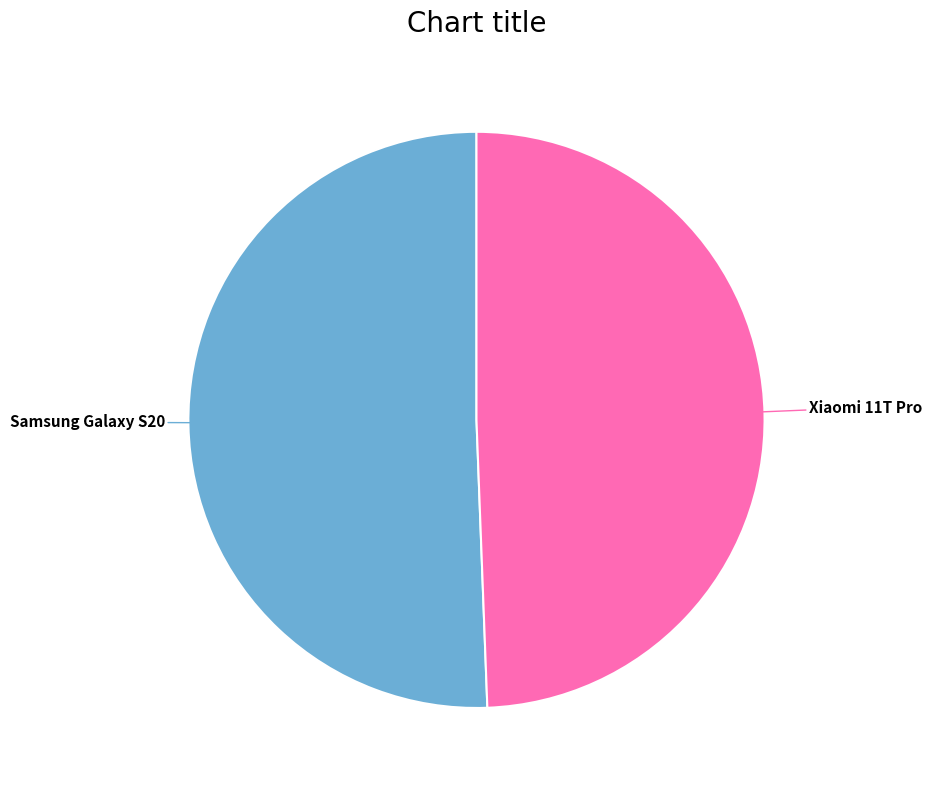

Does any single category account for the majority?

Yes